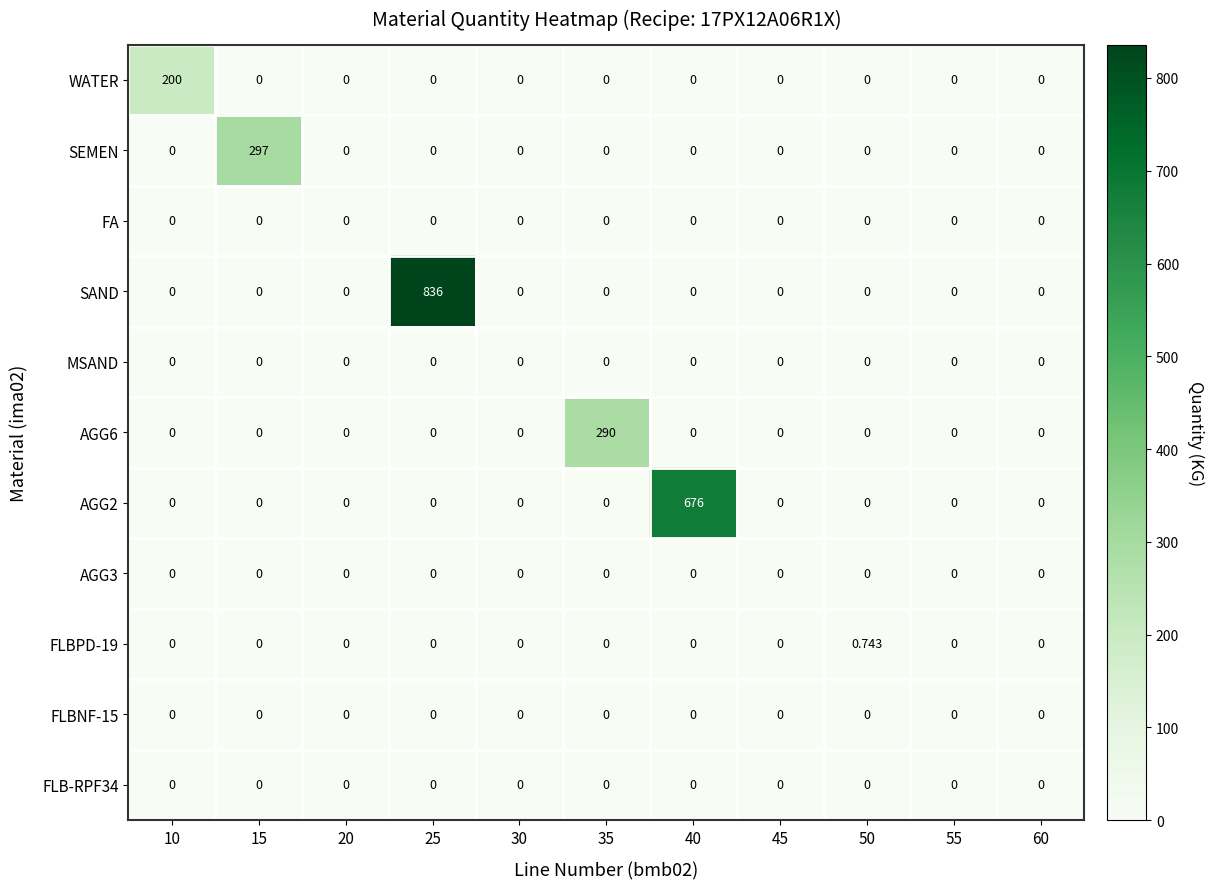

Which series changed the most between 15 and 25?

SAND